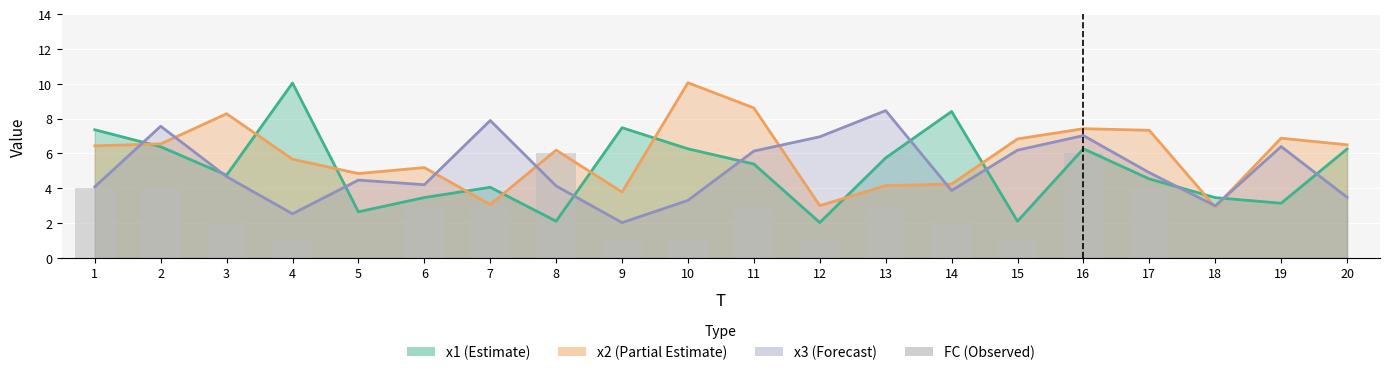

List the labels in order of value, largest first.

8, 16, 1, 2, 17, 6, 7, 11, 13, 3, 14, 4, 9, 10, 12, 15, 5, 18, 19, 20